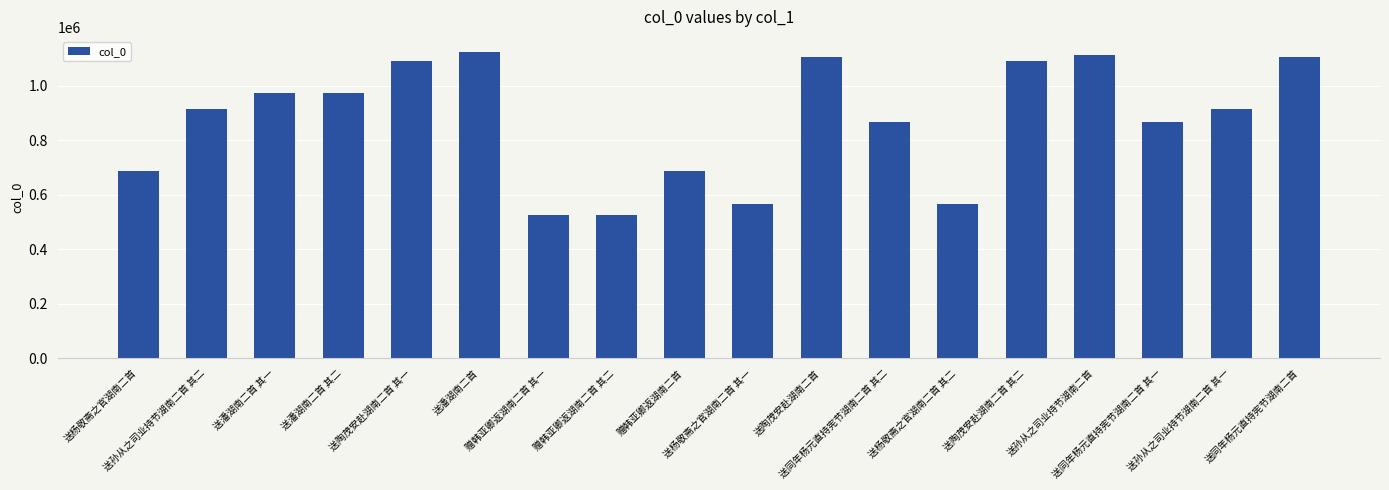

Between 送同年杨元直持宪节湖南二首 and 送杨敬斋之官湖南二首 其一, which is larger?

送同年杨元直持宪节湖南二首